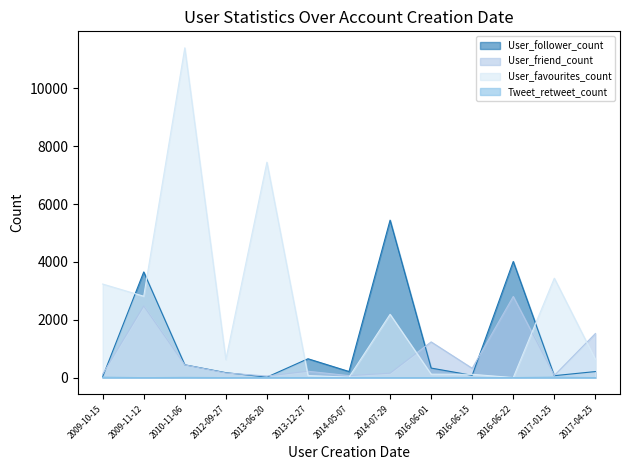

True or false: Tweet_retweet_count has a value of 1 at 2017-04-25.

True